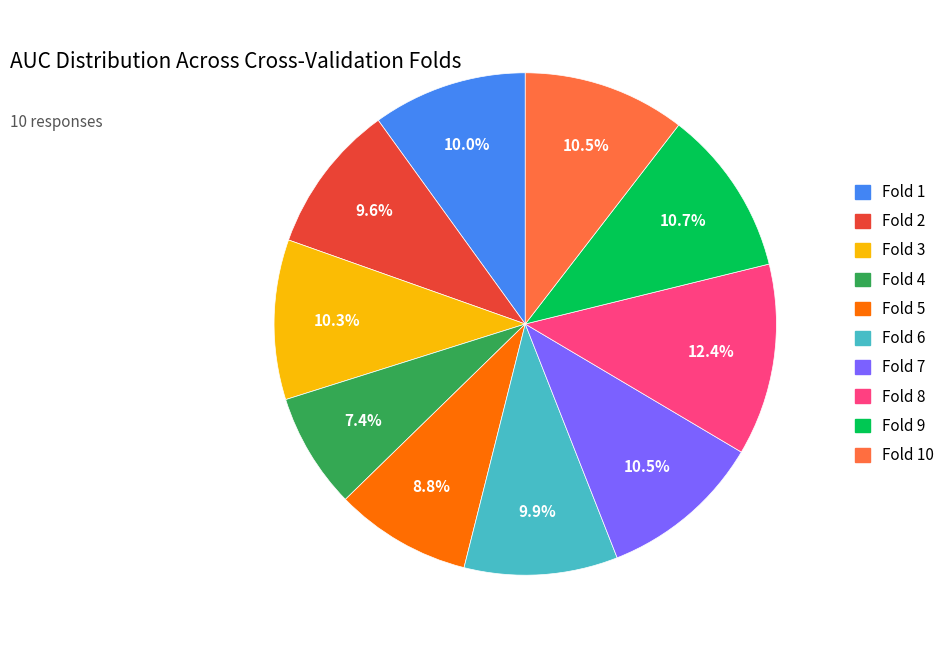

To the nearest percent, what is the average slice percentage?

10%